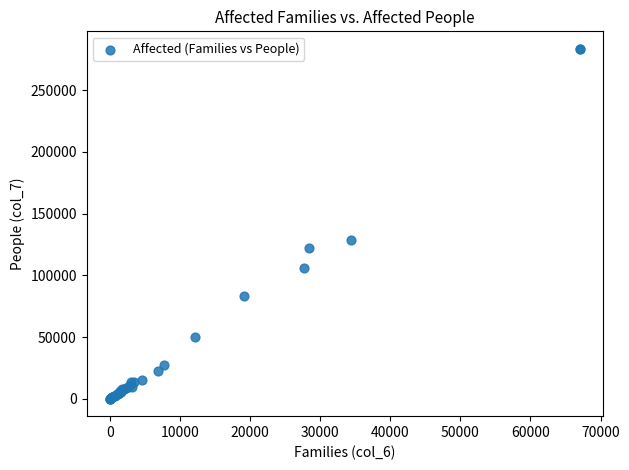

What Y value in the scatter plot is closest to 141779?

128290